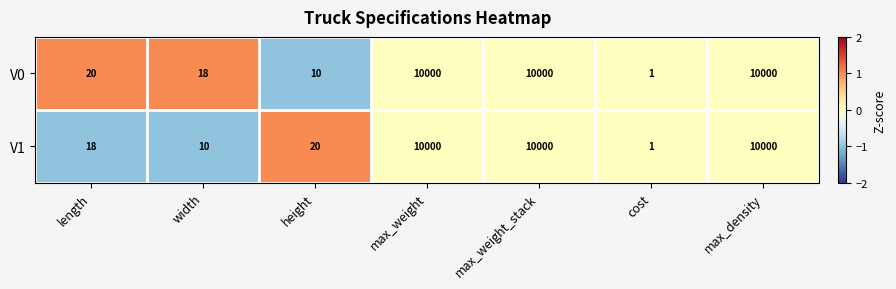

Between height and max_weight_stack, which series saw the biggest shift?

V0